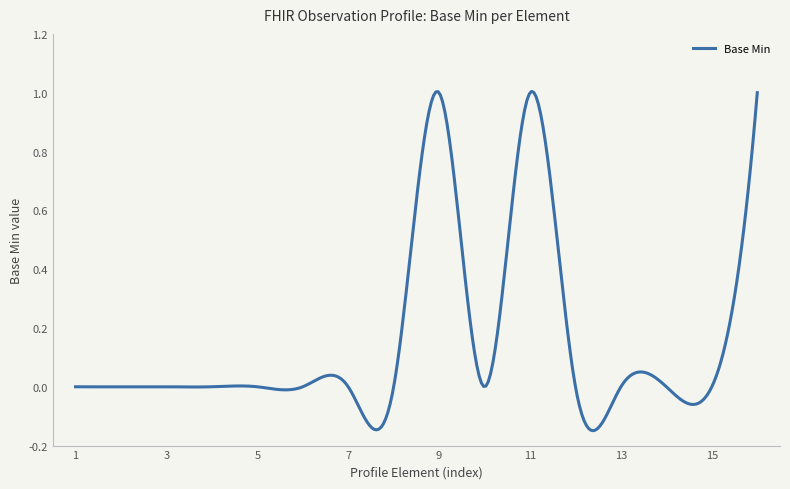

What is the difference between the maximum and minimum values?

1.2